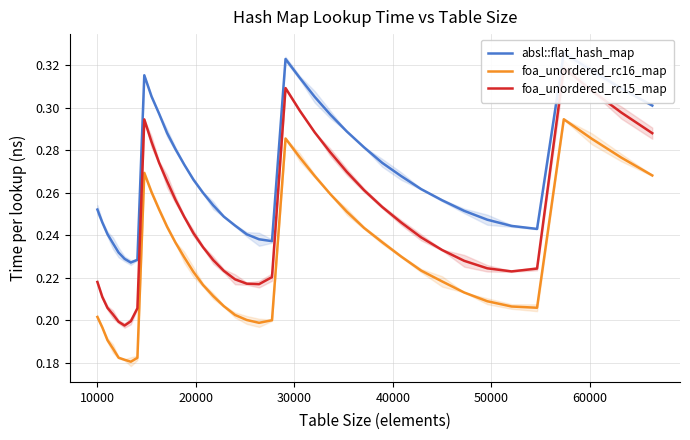

What is the sum of all foa_unordered_rc16_map values?

9.1